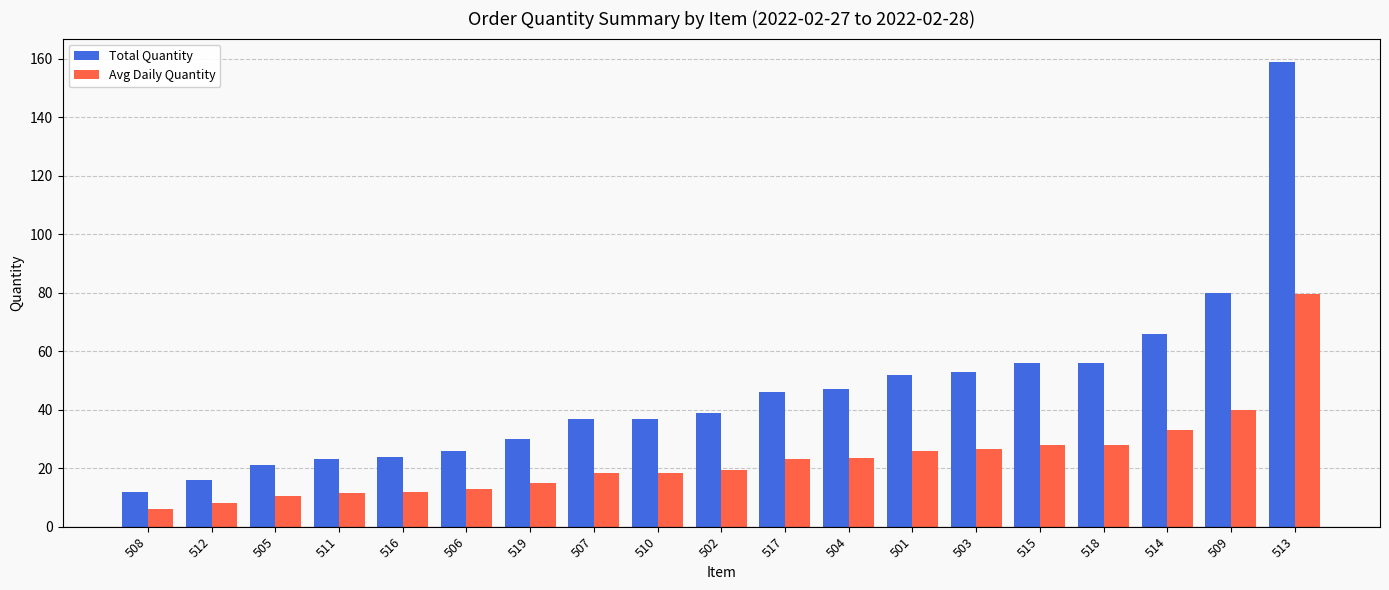

What is the label of the 6th bar from the left?

506